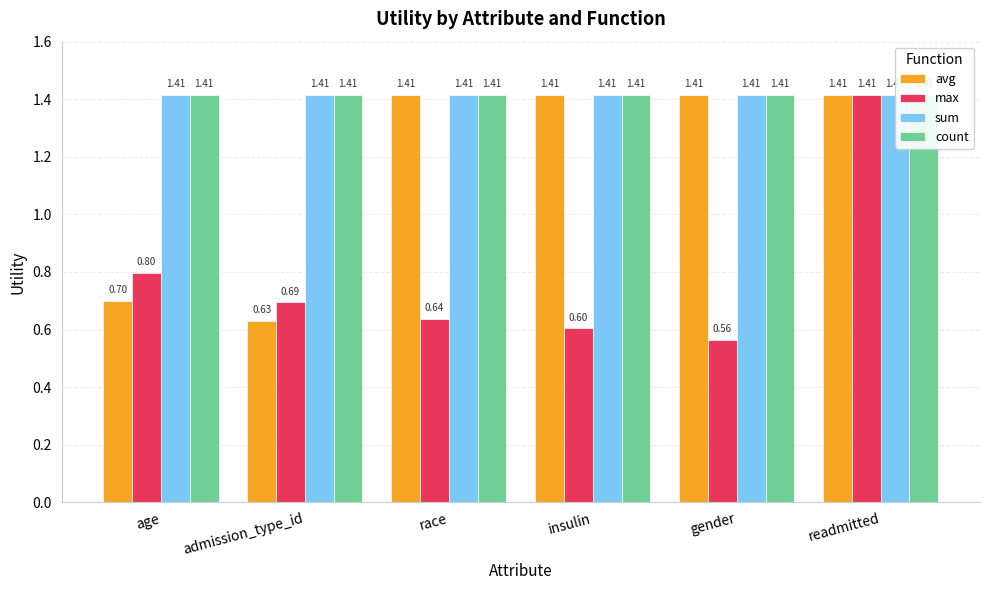

What is the difference between the max values at race and readmitted?

0.8